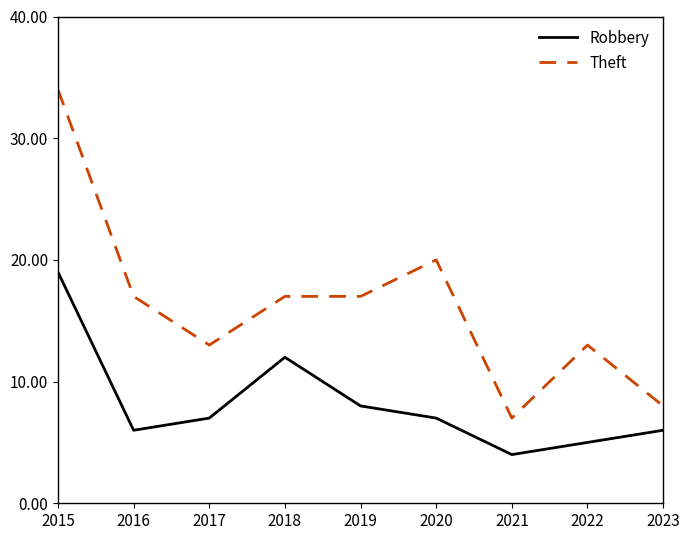

Where is the first local minimum for Theft?

2017